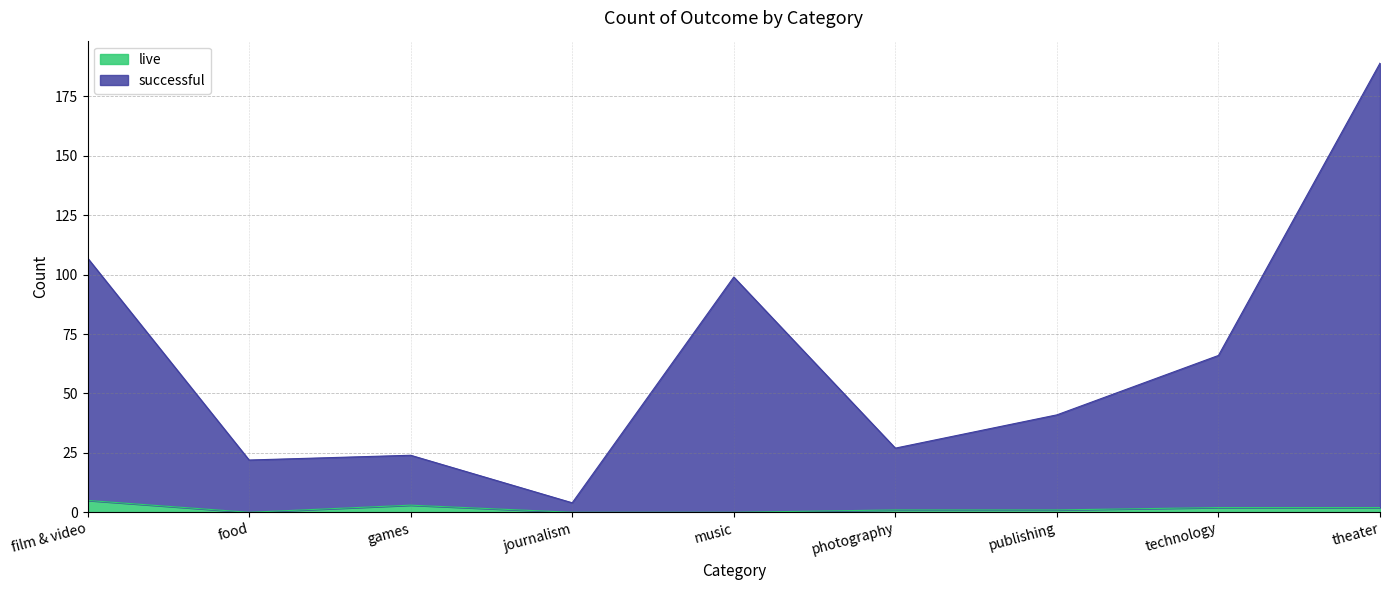

At which category does live reach its first local peak?

games